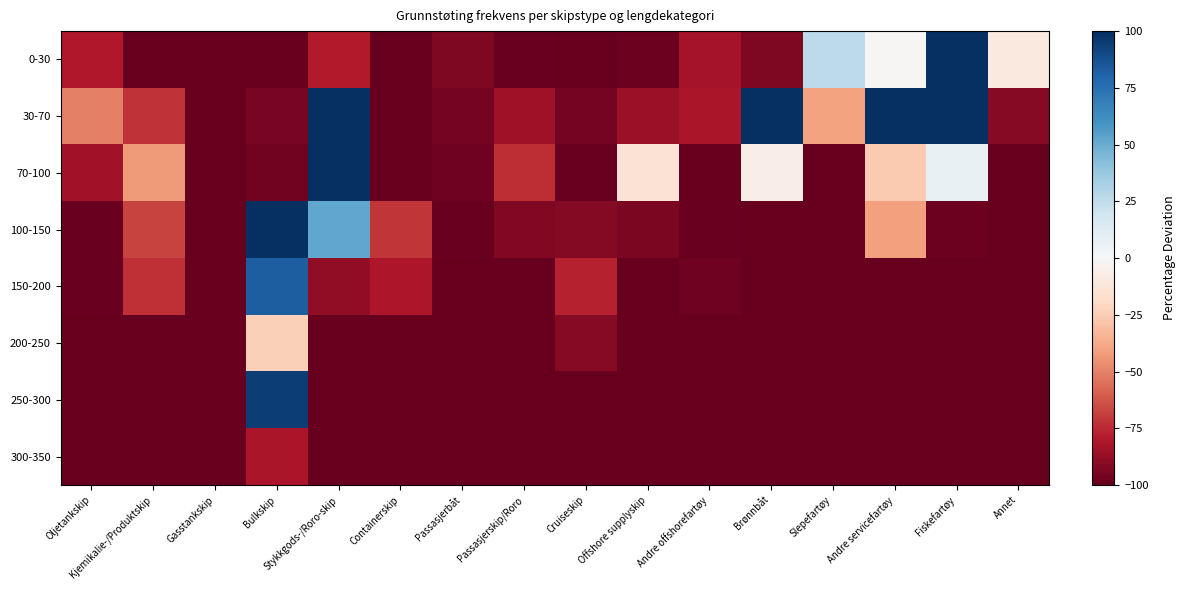

What is the difference between the highest and lowest values at Passasjerskip/Roro?

26.5